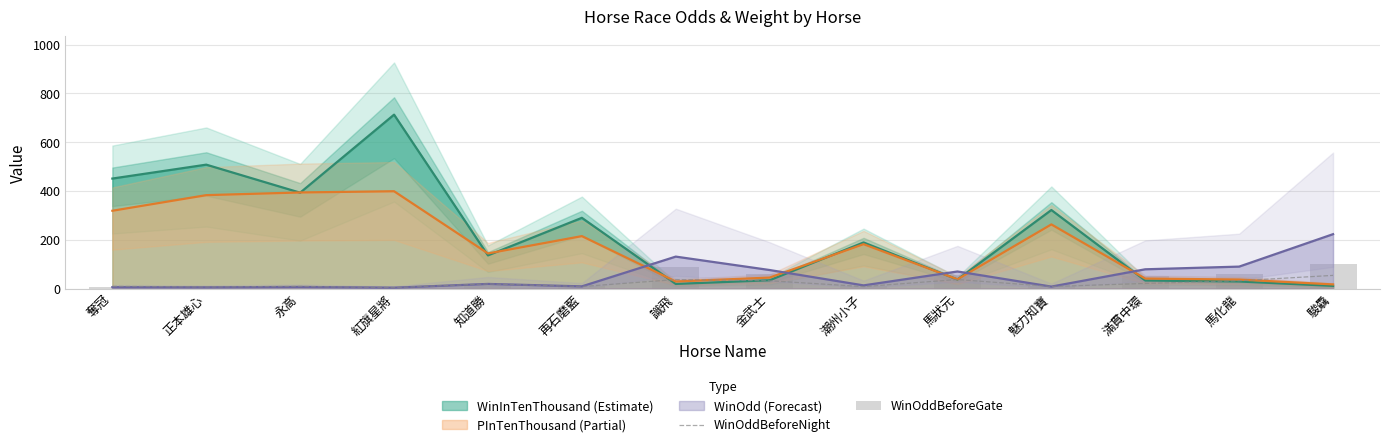

Rank the categories by WinOddBeforeNight value from lowest to highest.

紅旗星將, 正本雄心, 潮州小子, 再石磨藍, 魅力知寶, 永高, 奪冠, 知道勝, 滿貫中環, 金武士, 馬化龍, 識飛, 馬狀元, 駿驫